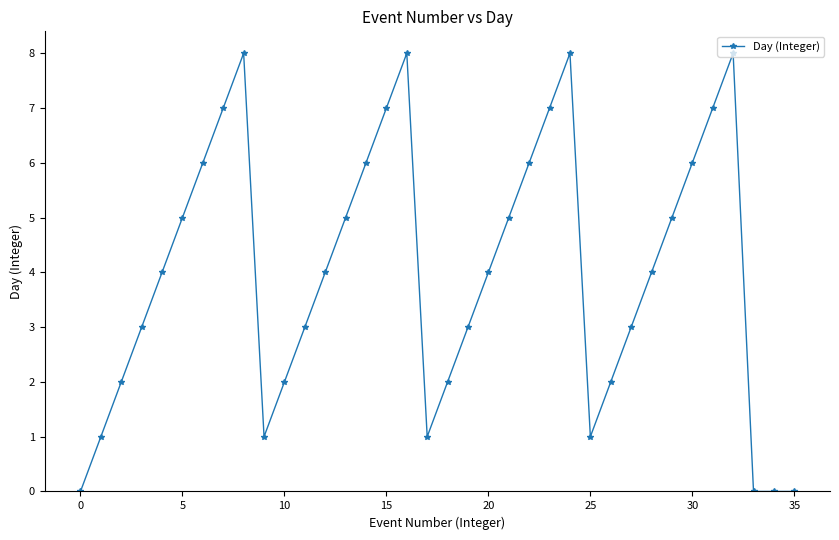

True or false: the data has more than 0 interior local peaks.

True